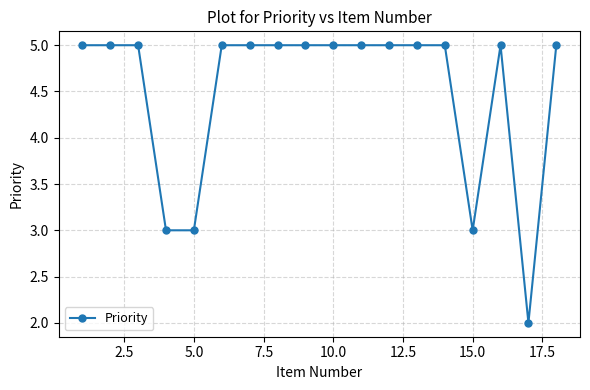

What is the maximum value shown in the chart?

5